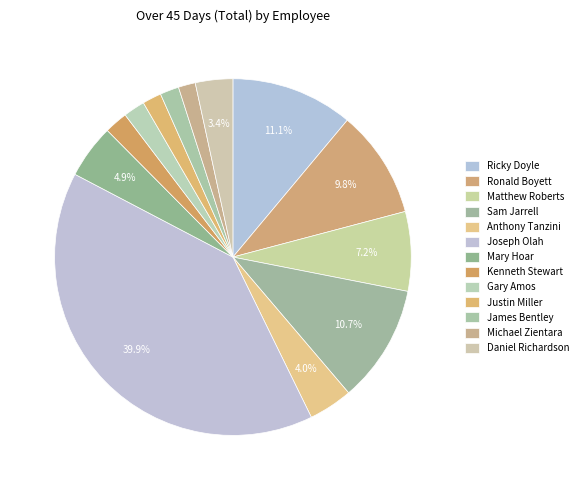

How many slices are in this pie chart?

13